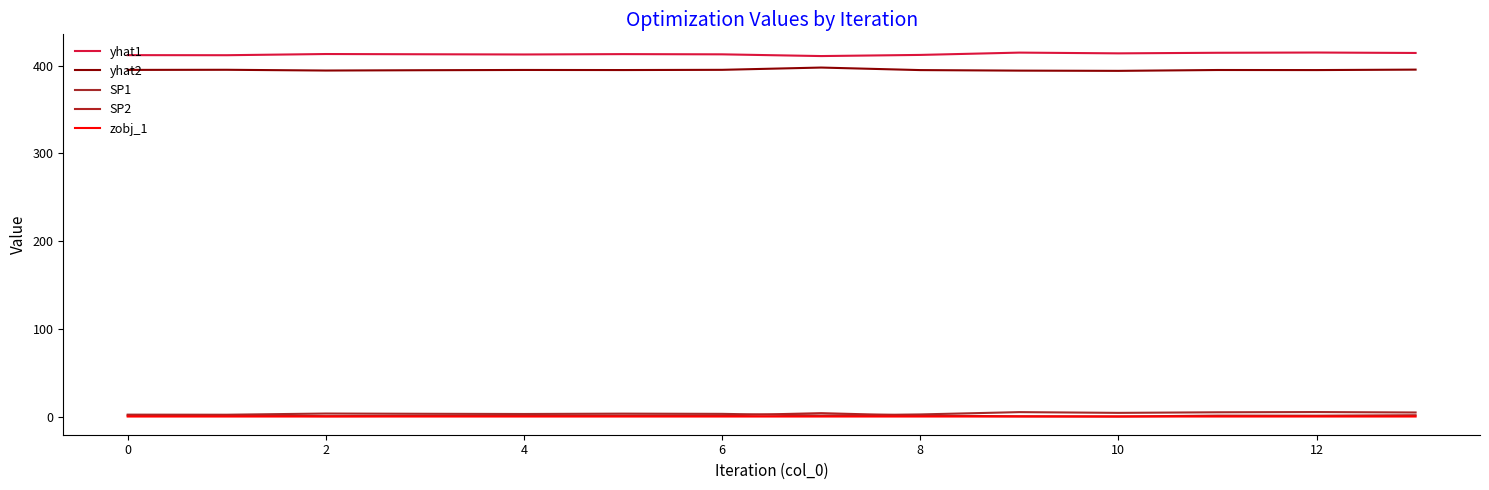

True or false: SP1 and SP2 cross at least once.

True